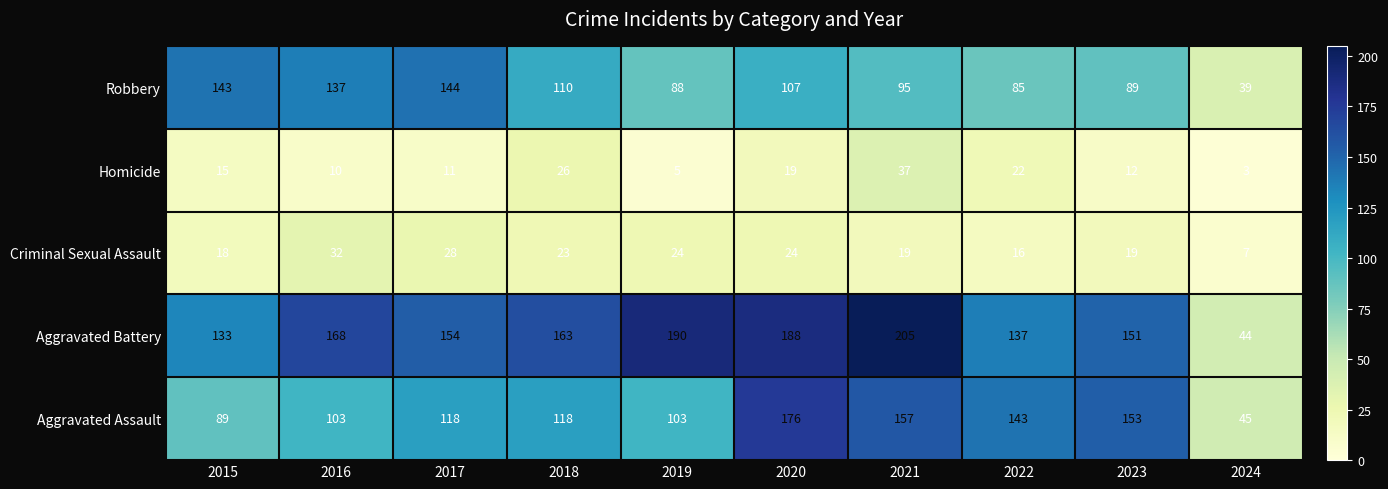

Which series has the largest total across all categories?

Aggravated Battery